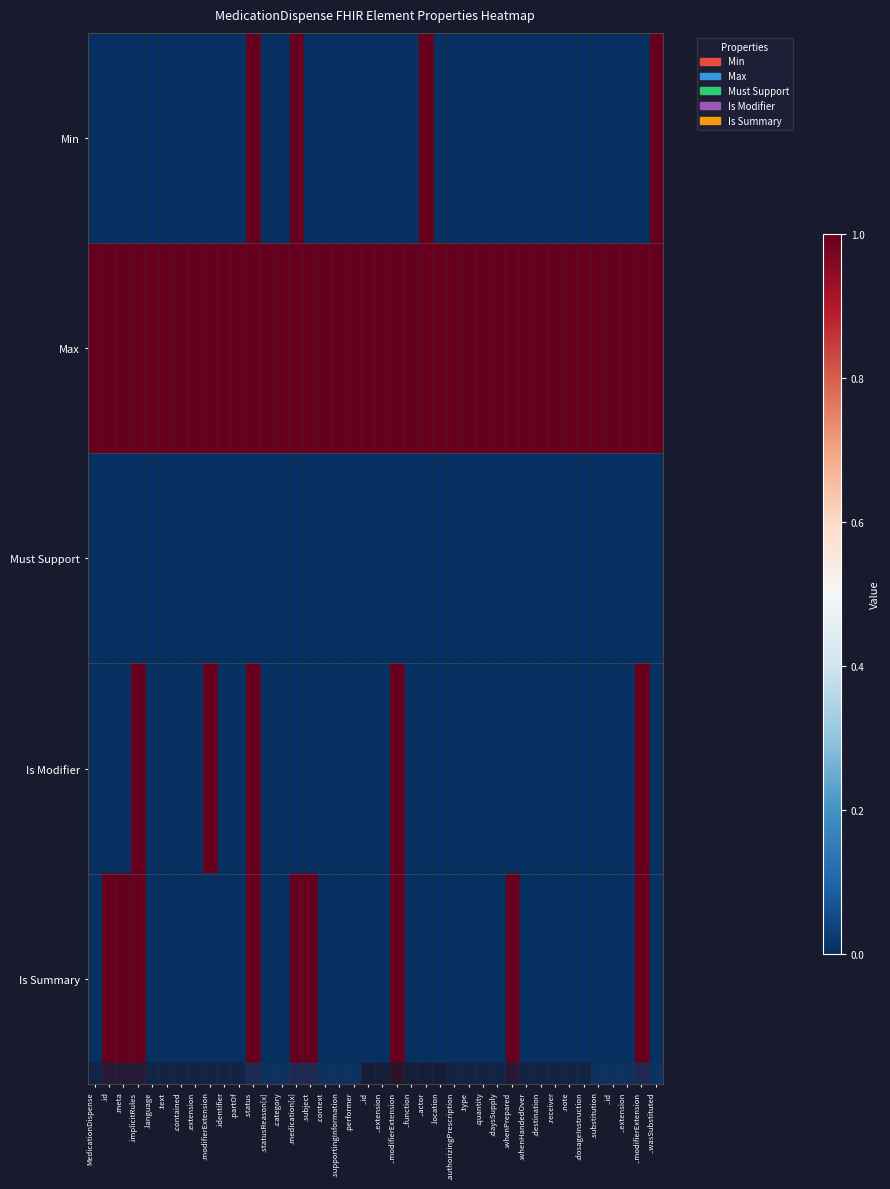

What is the greatest value displayed?

1